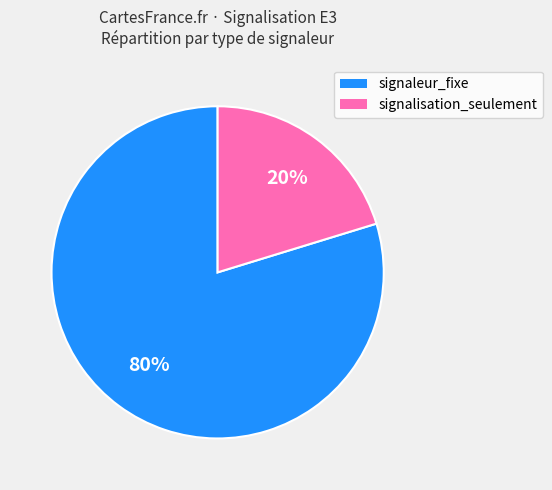

Is there a majority slice in this chart?

Yes